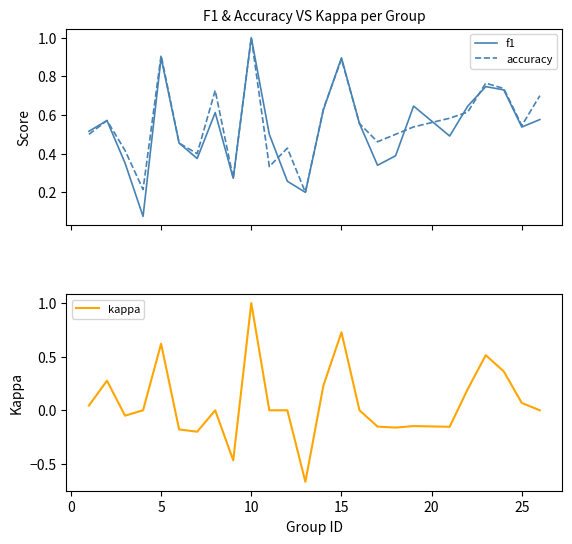

What is the maximum value for kappa?

1.0